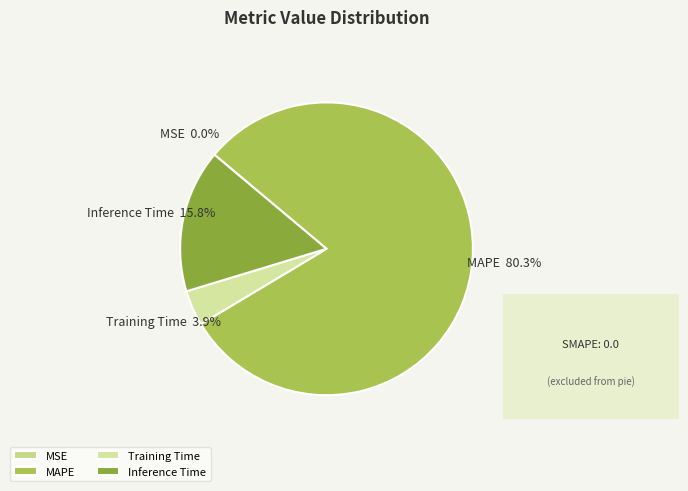

What portion of the pie excludes Training Time?

96.1%